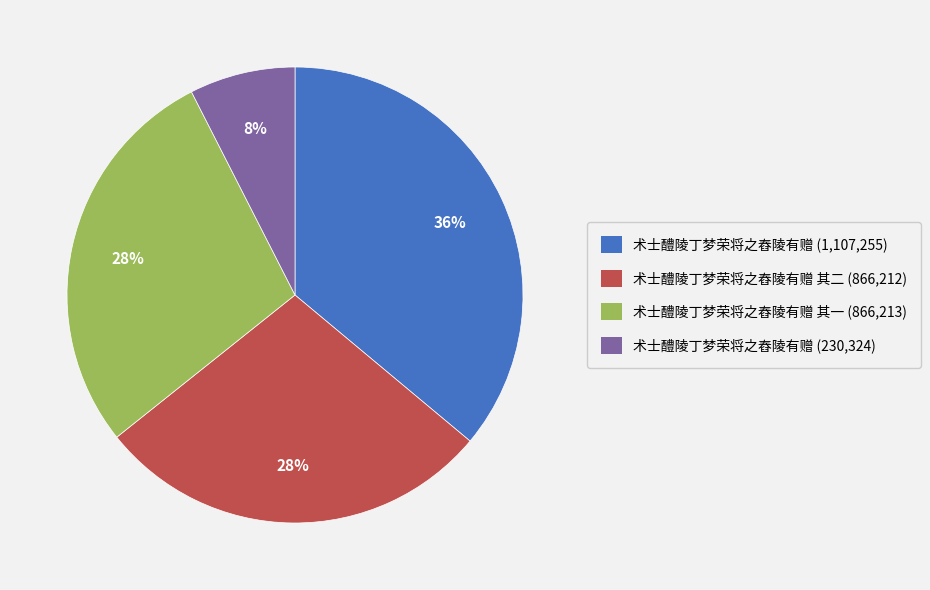

To the nearest percent, what is the average slice percentage?

25%